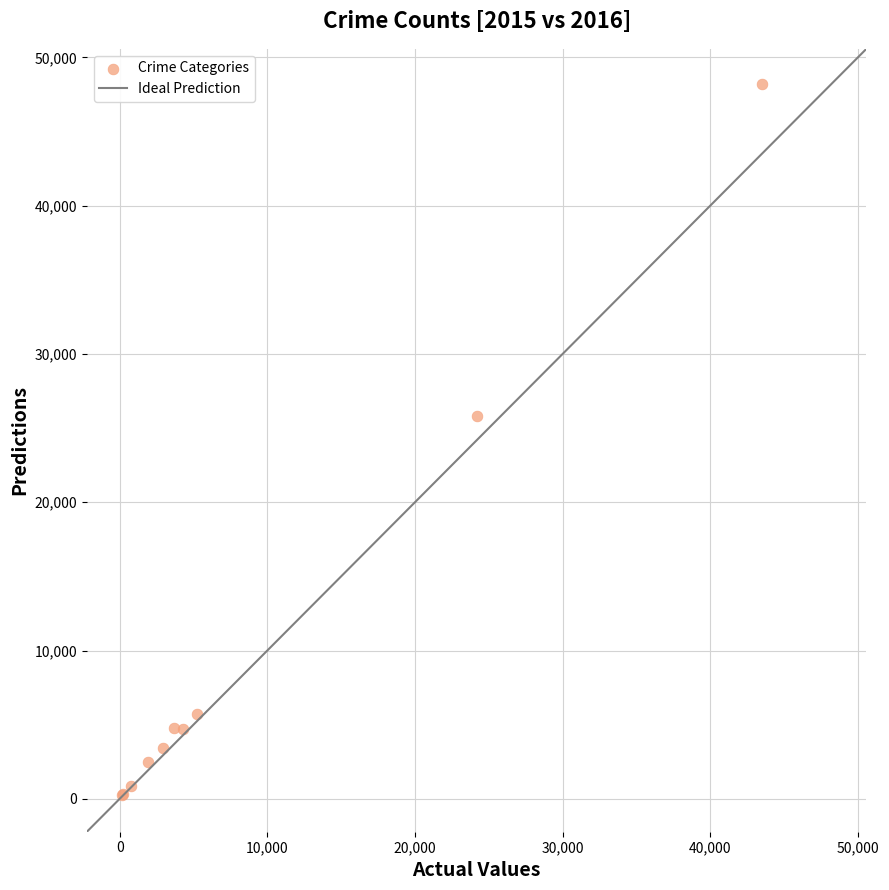

What Y value in the scatter plot is closest to 24207?

25786